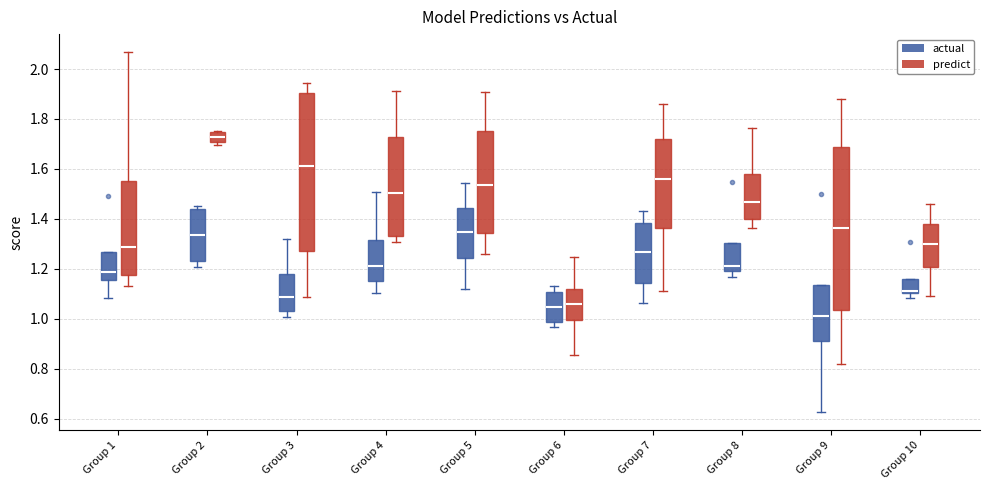

Where is the lower edge of the box for Group 4 (actual) on the y-axis? The values are not printed on the chart, so give them approximately, as read against the axis.

1.16